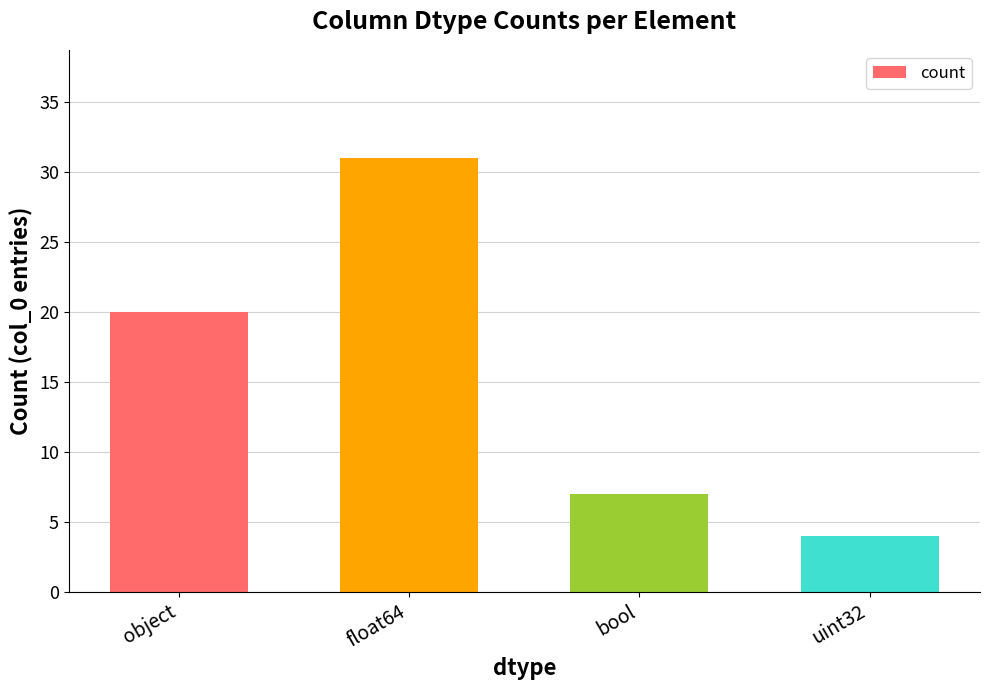

Are the bars horizontal?

No